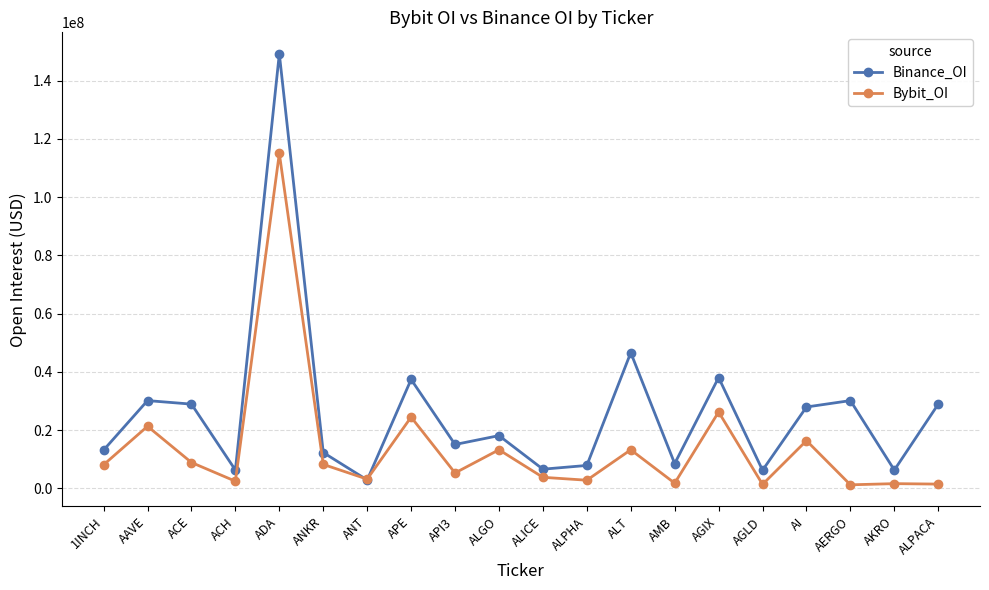

List the series in order of their peak value, highest first.

Binance_OI, Bybit_OI